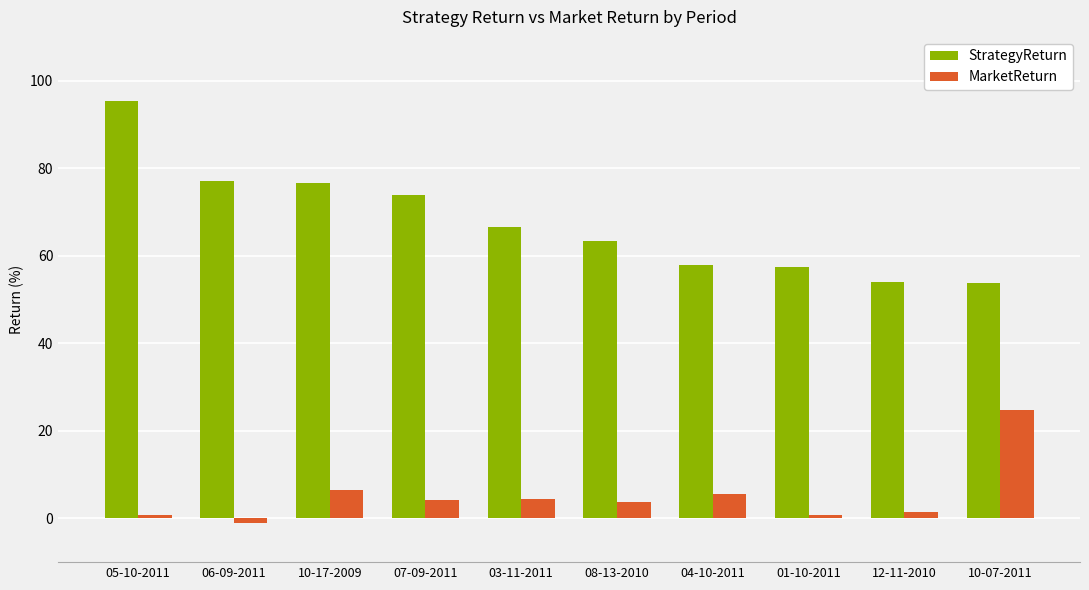

Which series changed the most between 07-09-2011 and 01-10-2011?

StrategyReturn